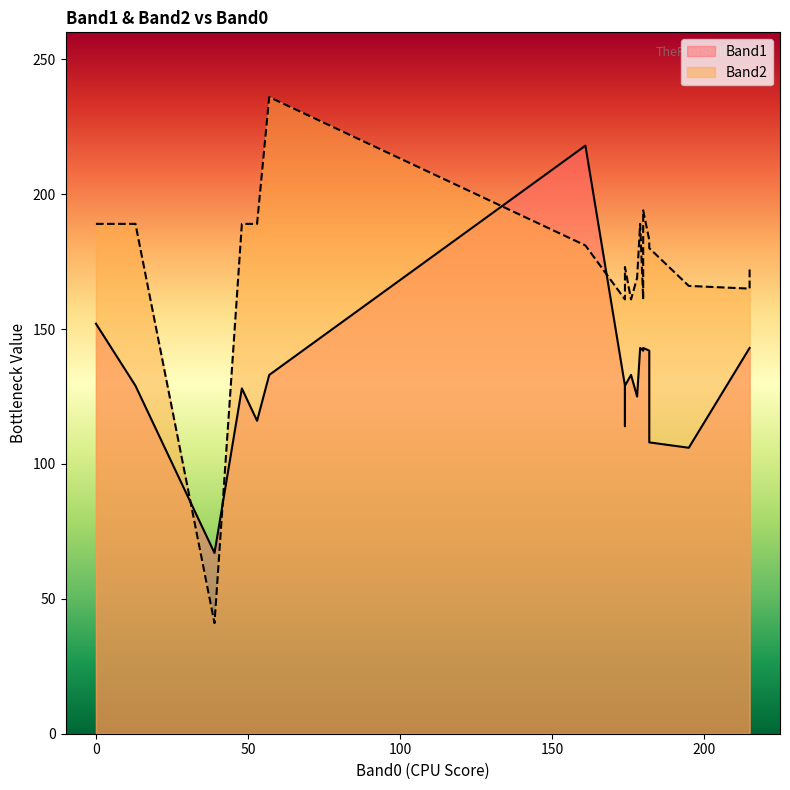

What is the difference between the maximum and minimum values in the Band1 series?

151